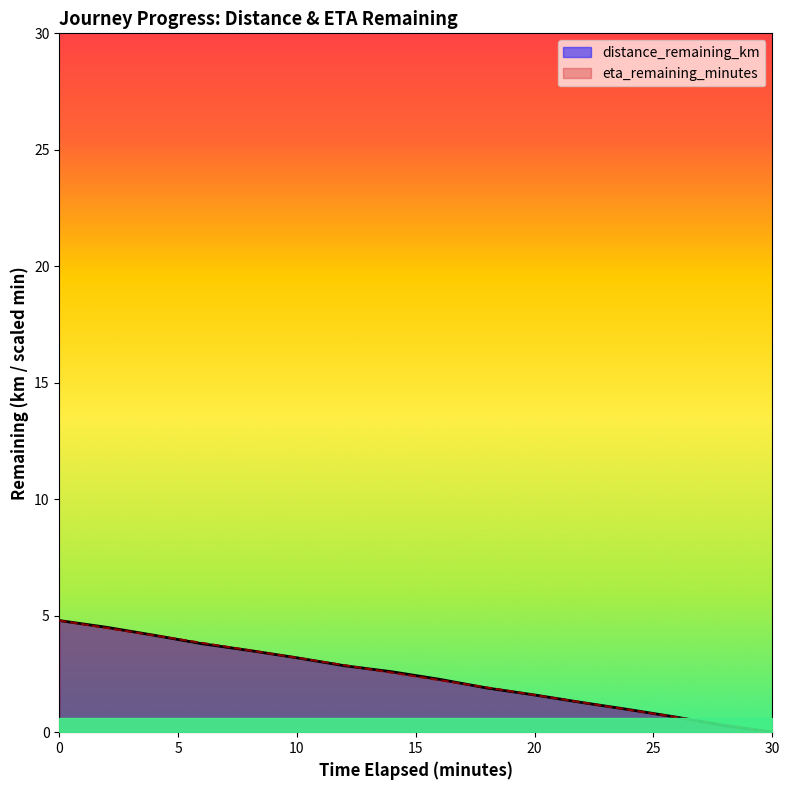

At 28.0, list the series in order from largest to smallest.

eta_remaining_minutes, distance_remaining_km